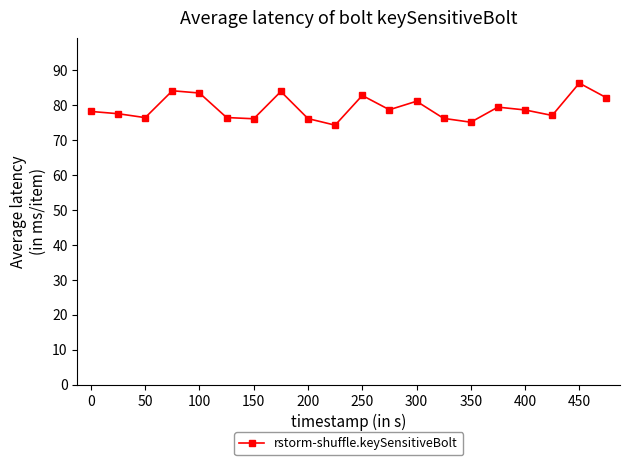

What is the difference between the maximum and minimum values?

12.0